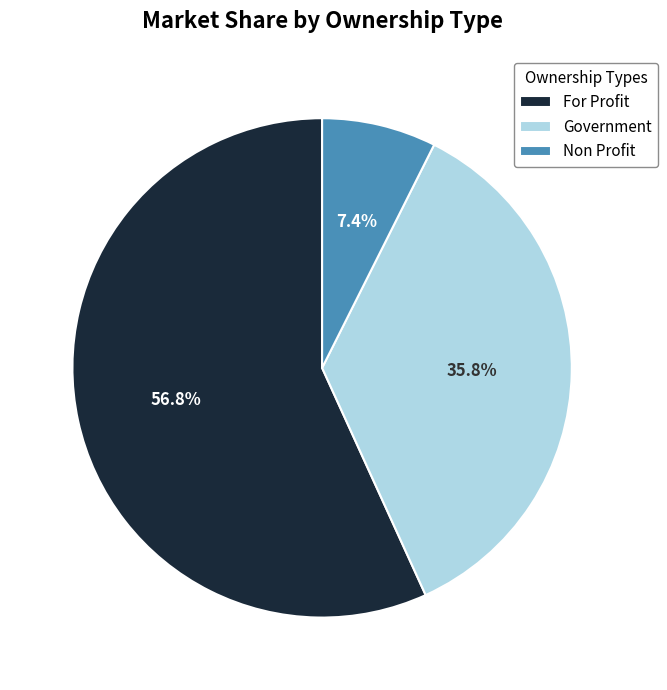

What is the ratio of the value at For Profit to the value at Government?

1.6